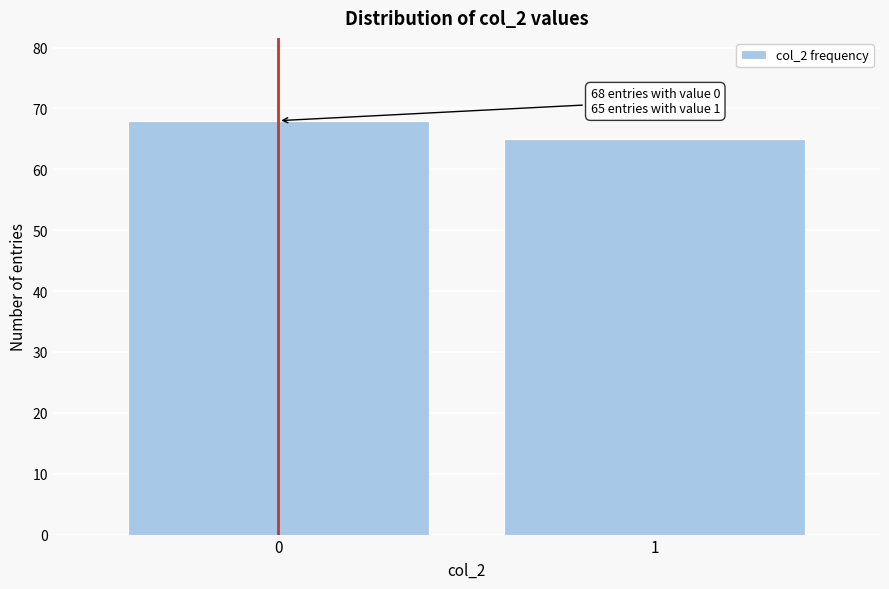

Reading left to right, transcribe all the data shown in this chart.

68	65